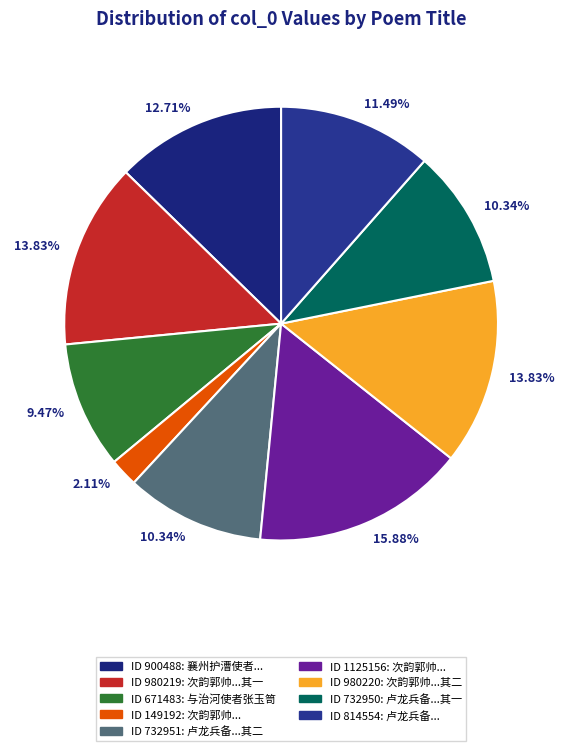

Which slice is the smallest?

次韵郭帅和杨使者张茶马溪庄诗